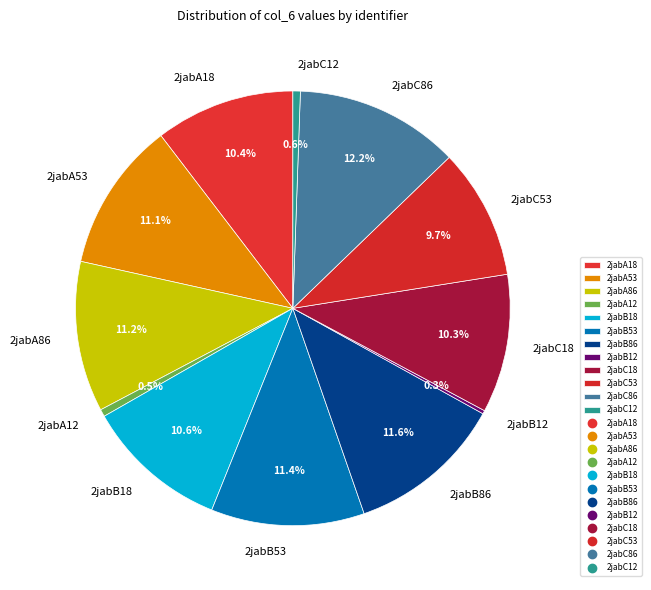

Is it true that 2jabA18 is 10% of the pie?

True